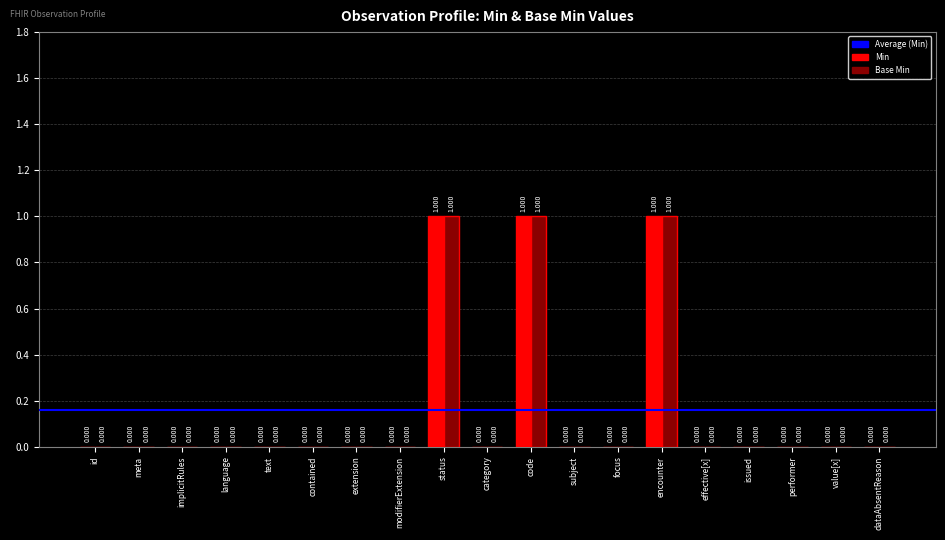

Count the number of data series in this chart.

2